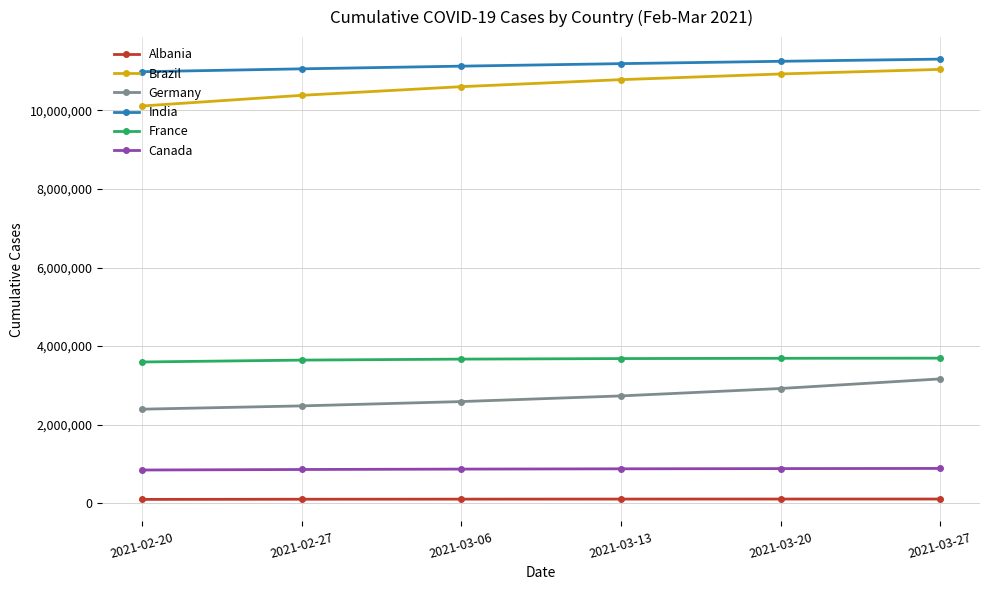

Rank the series by their maximum value, from highest to lowest.

India, Brazil, France, Germany, Canada, Albania